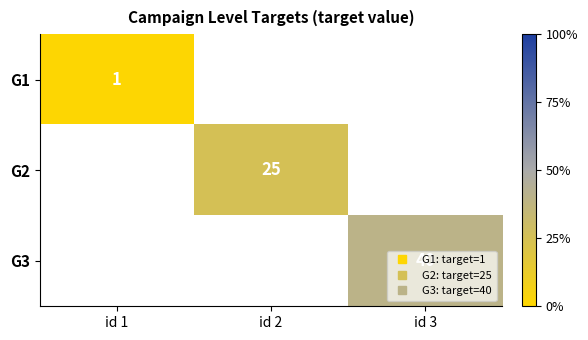

At which label is G1 closest to 1?

id 1